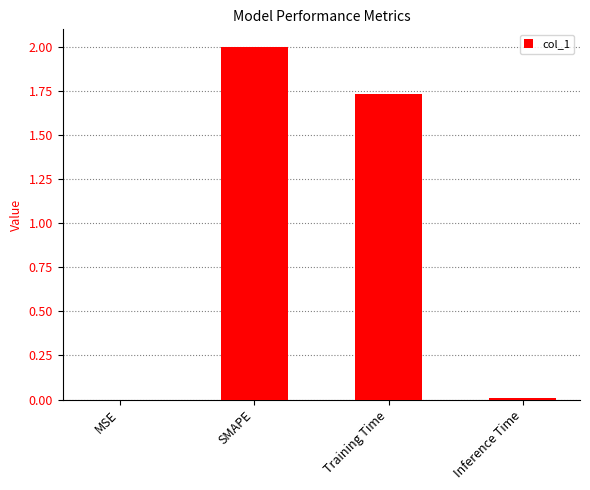

Which has a higher value, Inference Time or Training Time?

Training Time